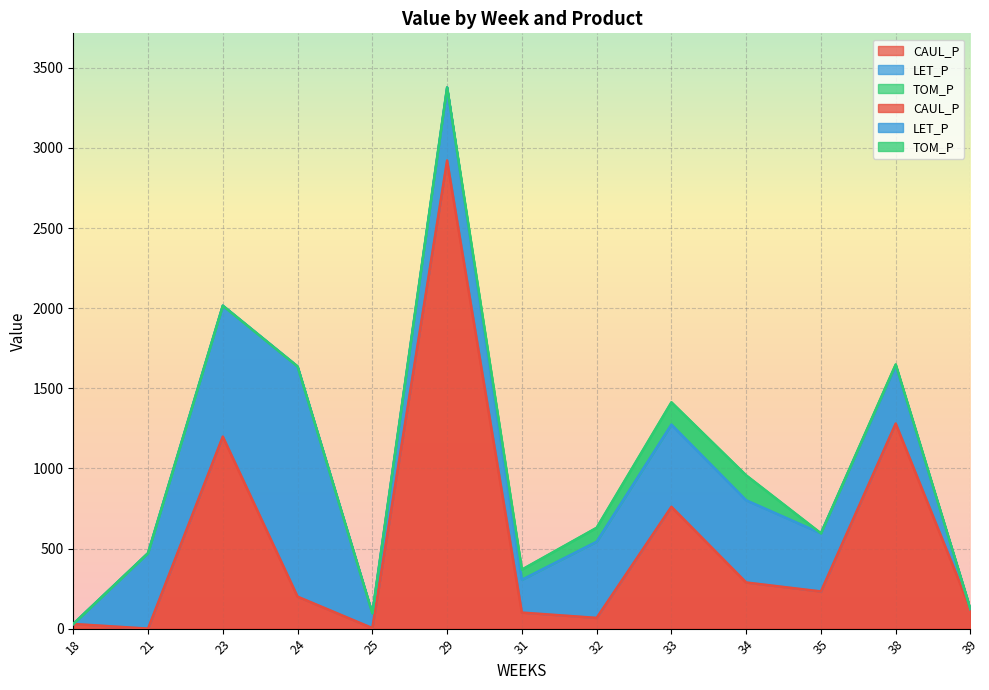

Does the chart display data point markers on the line(s)?

No